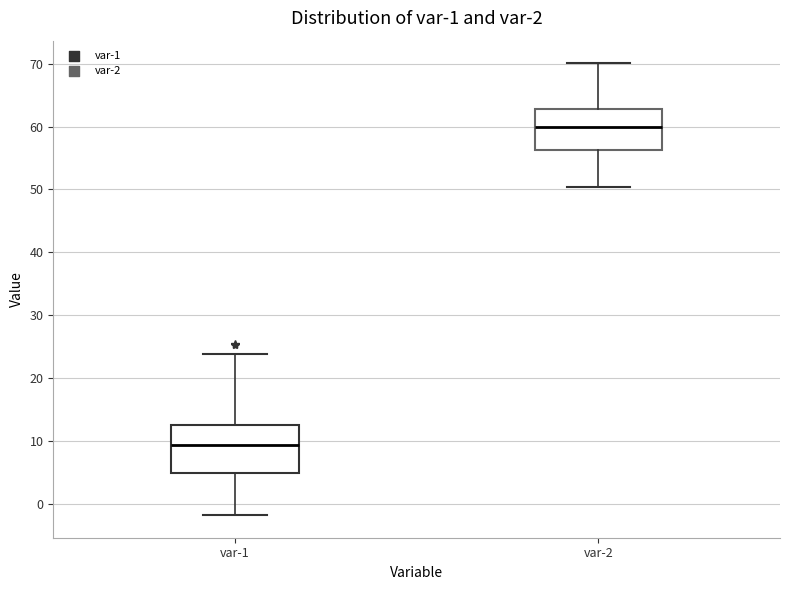

Where is the lower edge of the box for var-2 on the y-axis? The values are not printed on the chart, so give them approximately, as read against the axis.

56